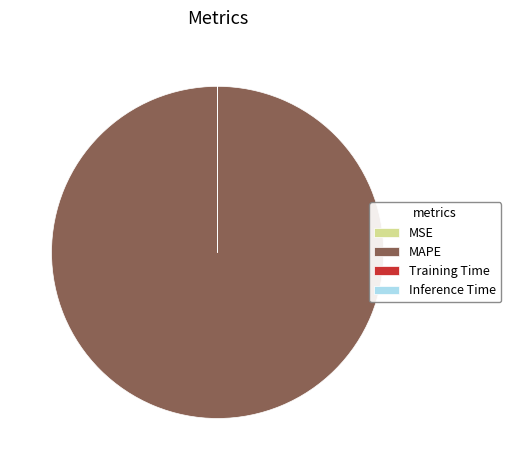

Which category has the biggest portion of the pie?

MAPE